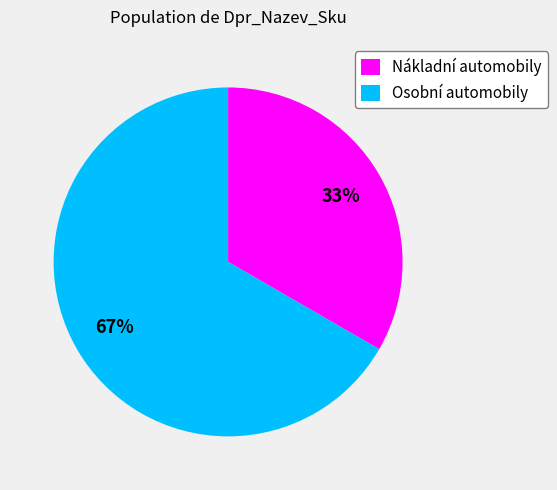

Rank the categories by value from lowest to highest.

Nákladní automobily, Osobní automobily